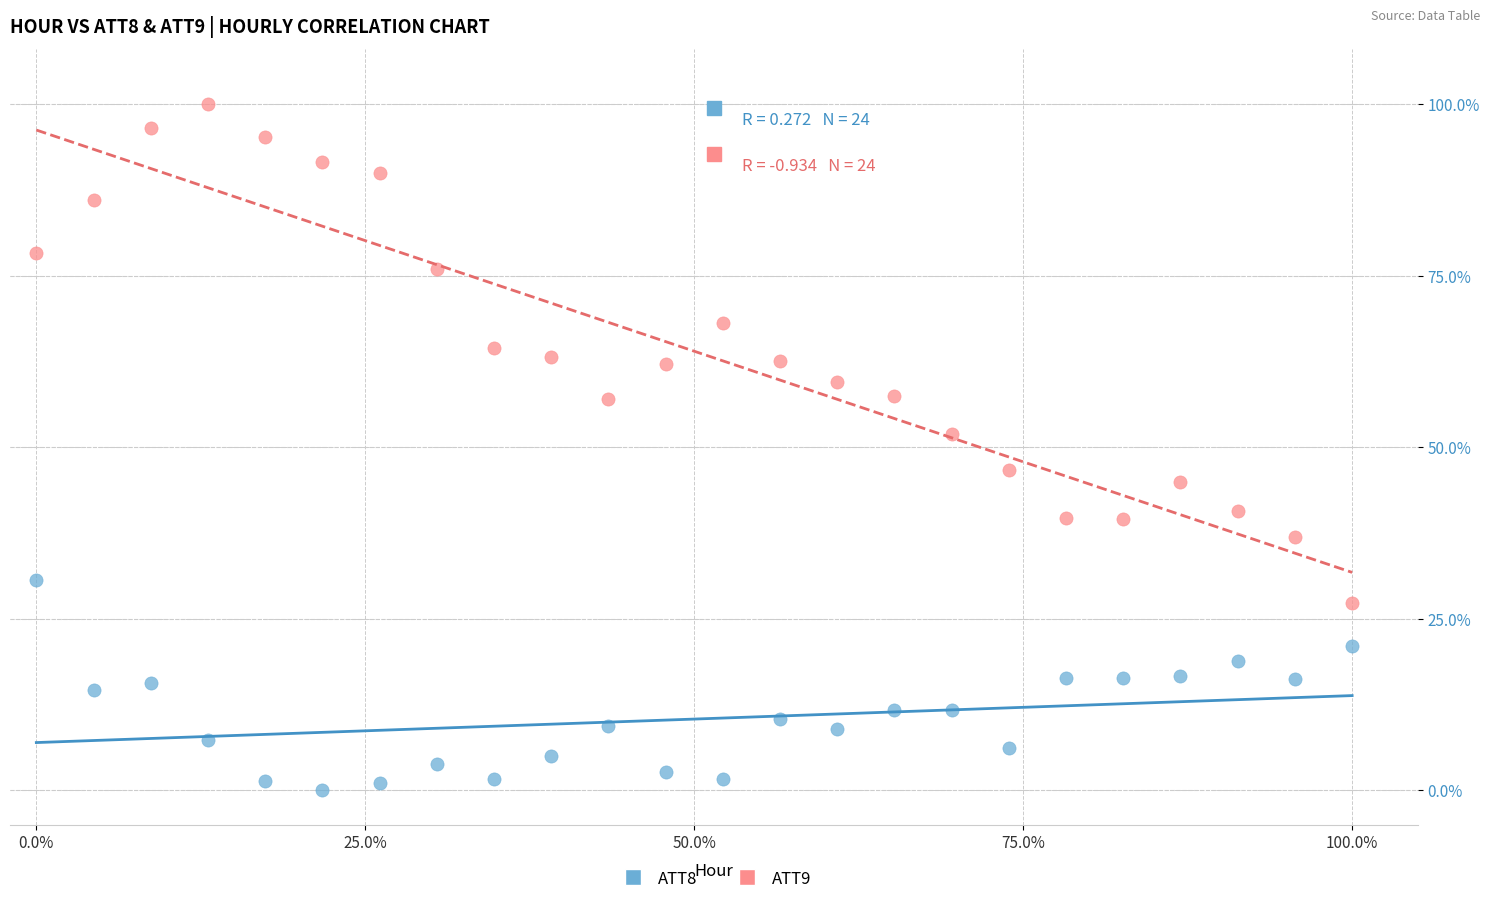

Which series contains the highest Y value?

ATT9